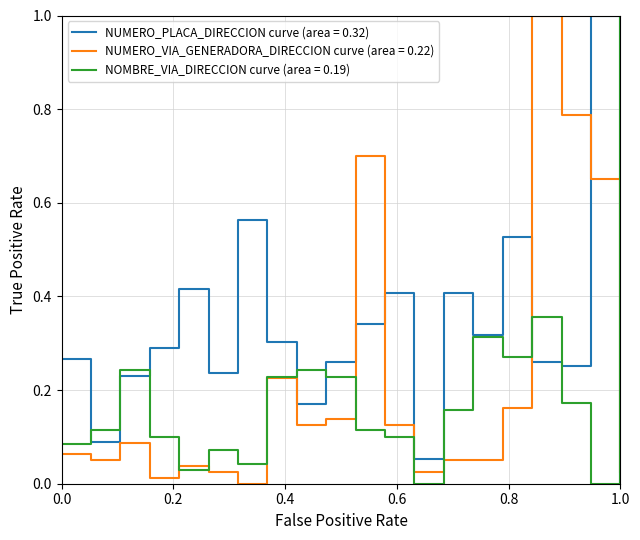

Rank the series by their average value, from highest to lowest.

NUMERO_PLACA_DIRECCION curve (area = 0.32), NUMERO_VIA_GENERADORA_DIRECCION curve (area = 0.22), NOMBRE_VIA_DIRECCION curve (area = 0.19)